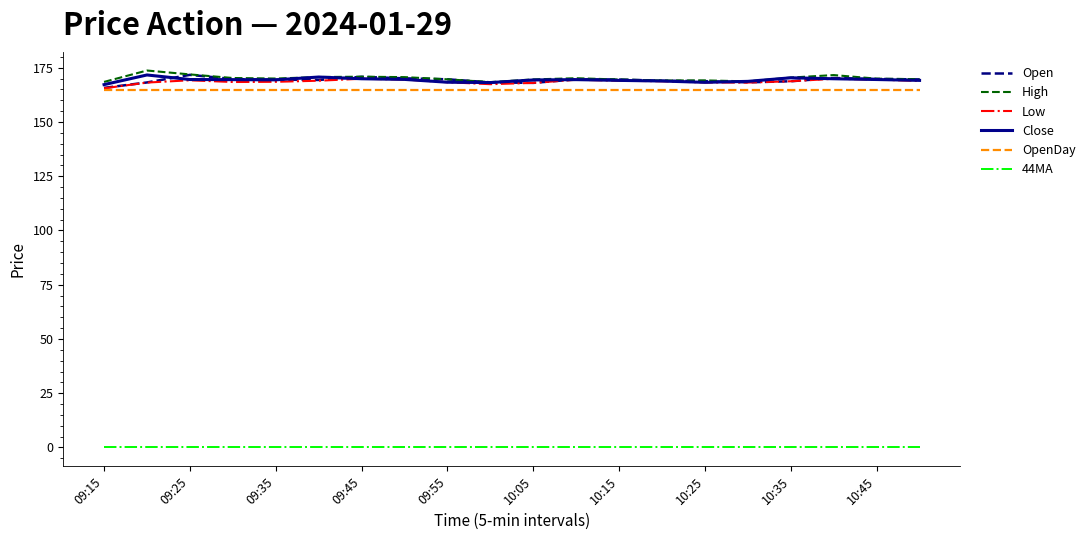

What is the minimum value for Open?

165.7